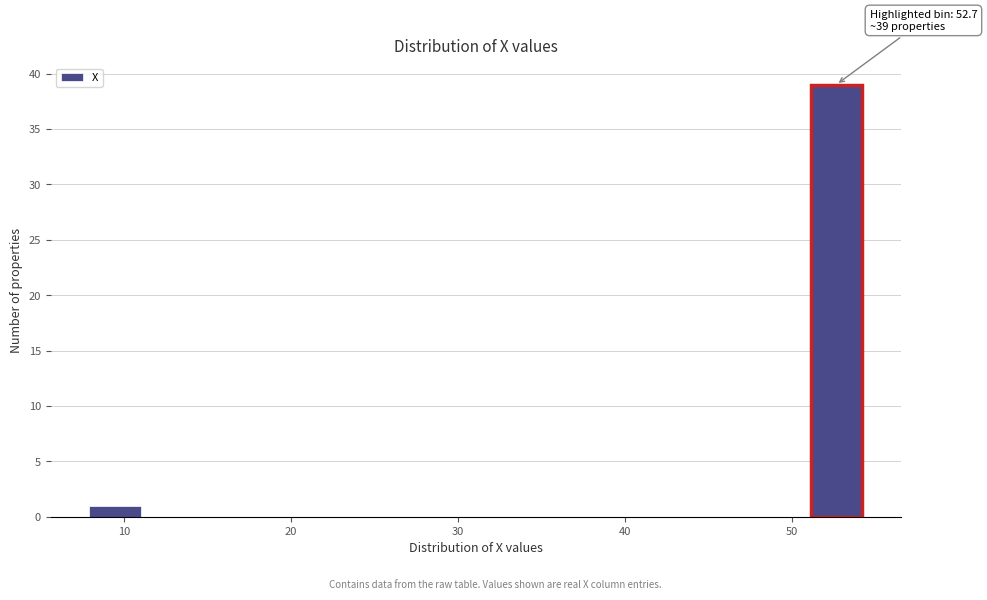

Around what value on the x-axis is the tallest bar? Give the approximate position of its centre, as read against the axis.

53